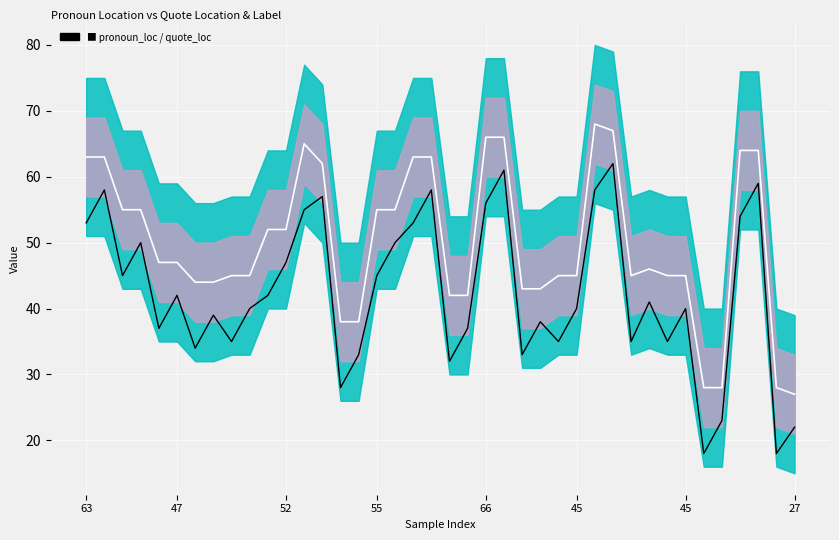

Reading right to left, list all the values displayed in this chart.

Mid Line: 27	28	64	64	28	28	45	45	46	45	67	68	45	45	43	43	66	66	42	42	63	63	55	55	38	38	62	65	52	52	45	45	44	44	47	47	55	55	63	63
Signal: 22	18	59	54	23	18	40	35	41	35	62	58	40	35	38	33	61	56	37	32	58	53	50	45	33	28	57	55	47	42	40	35	39	34	42	37	50	45	58	53